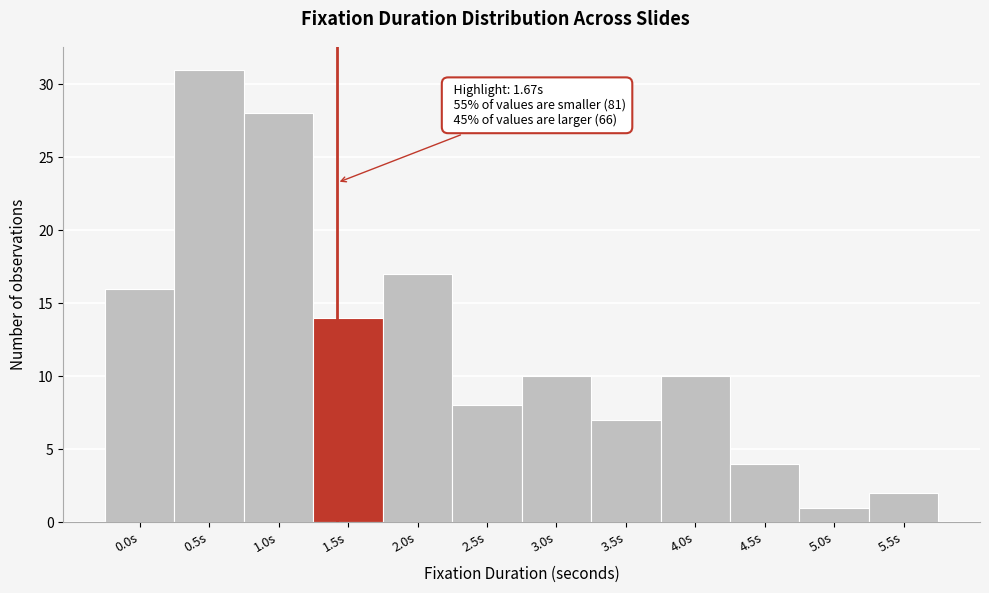

Reading right to left, list all the values displayed in this chart.

2	1	4	10	7	10	8	17	14	28	31	16